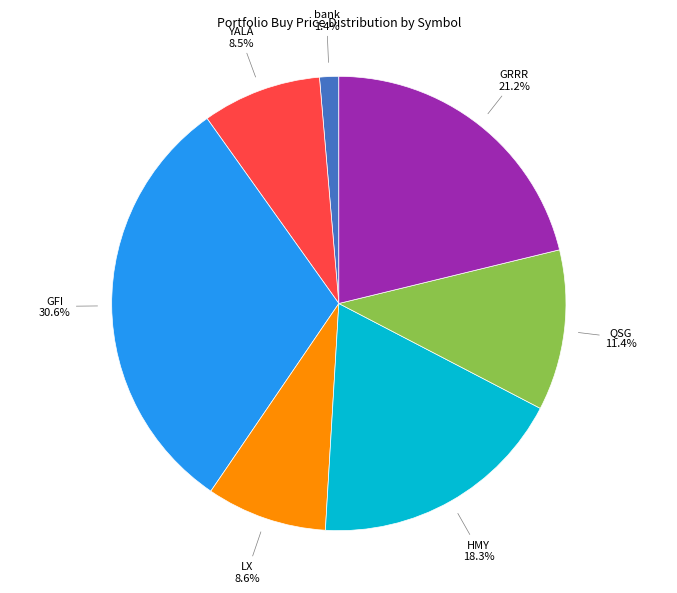

How many segments does this pie chart have?

7